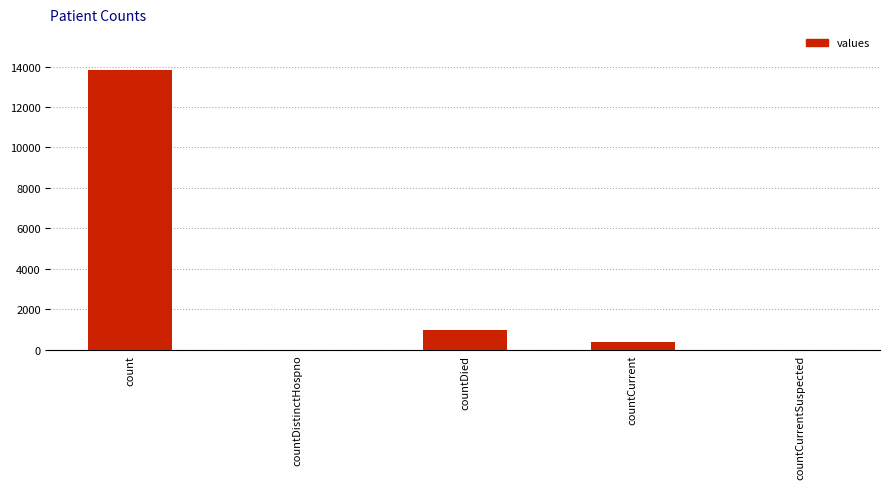

What is the change in value from countCurrent to countCurrentSuspected?

-410